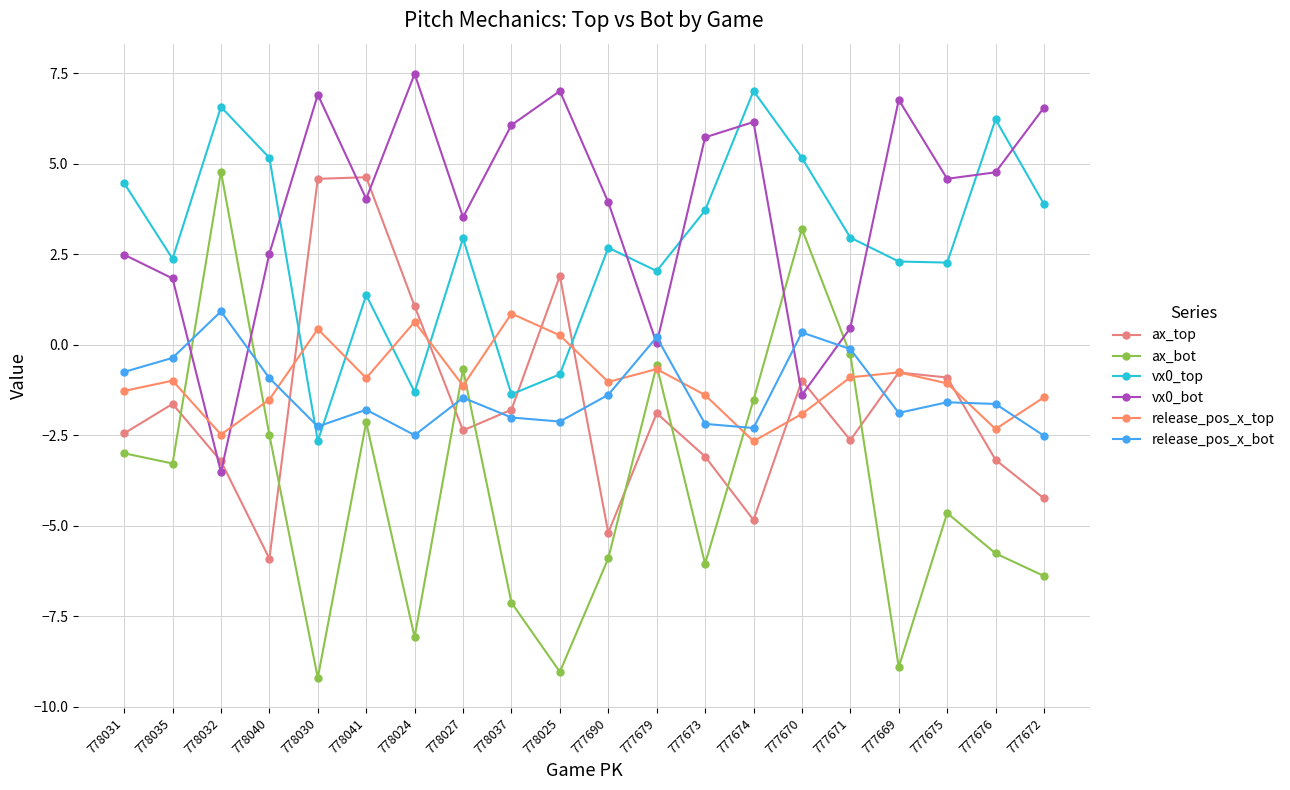

What is the label of the 11th point from the right?

778025